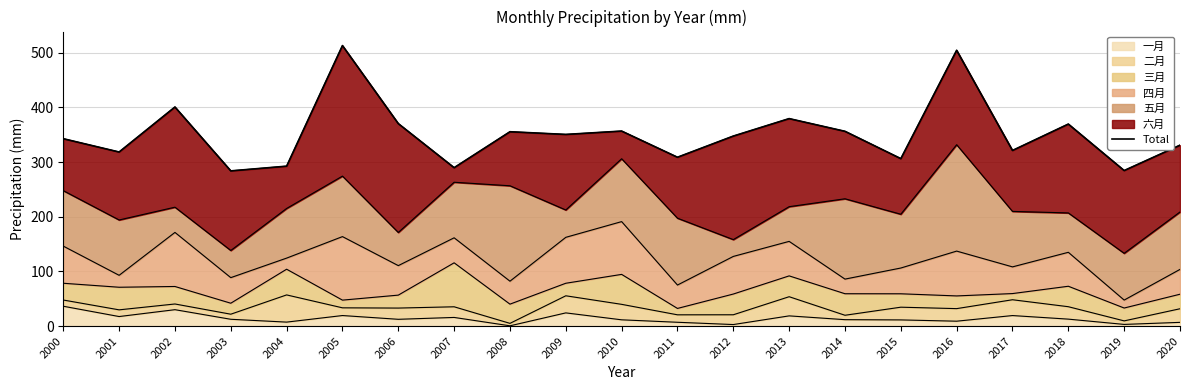

The 一月 series shows 18.8 at 2013. True or false?

True